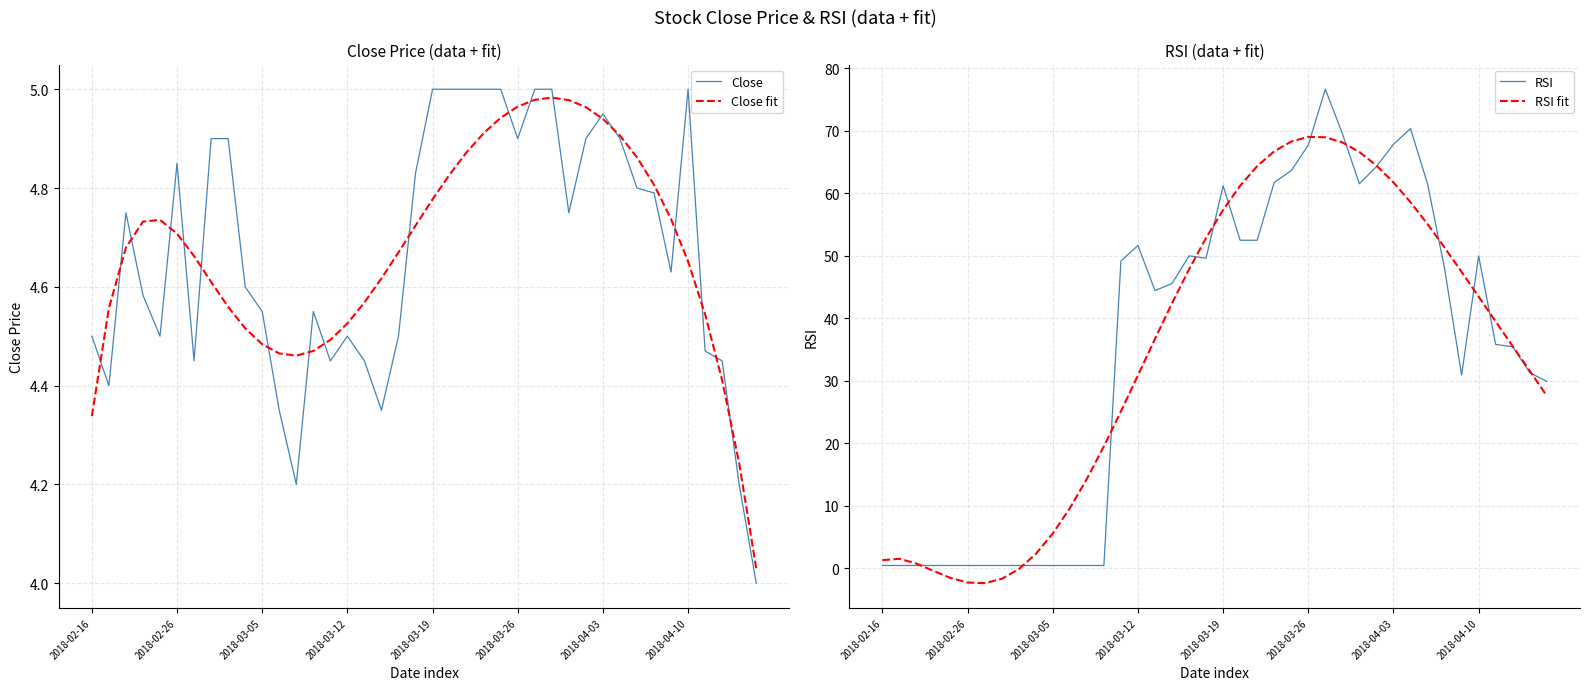

What are all the series names shown in the legend?

Close, Close fit, RSI, RSI fit